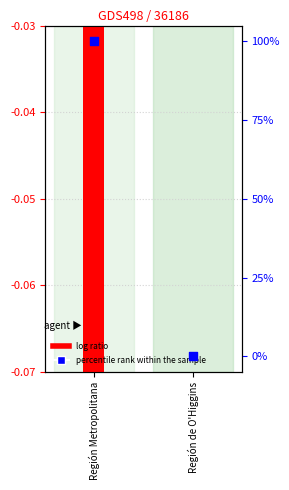

Which series contains the highest Y value?

Volumen relativo